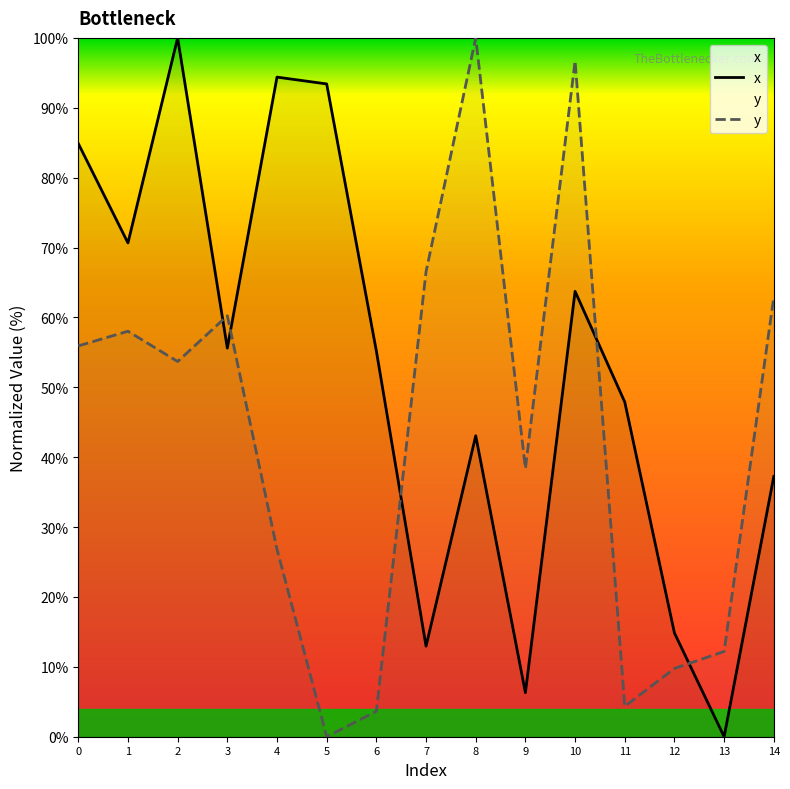

How many values in the y series are below 53?

7